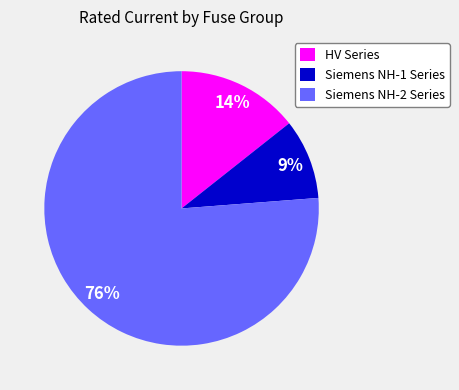

True or false: Siemens NH-2 Series accounts for 76% of the total.

True